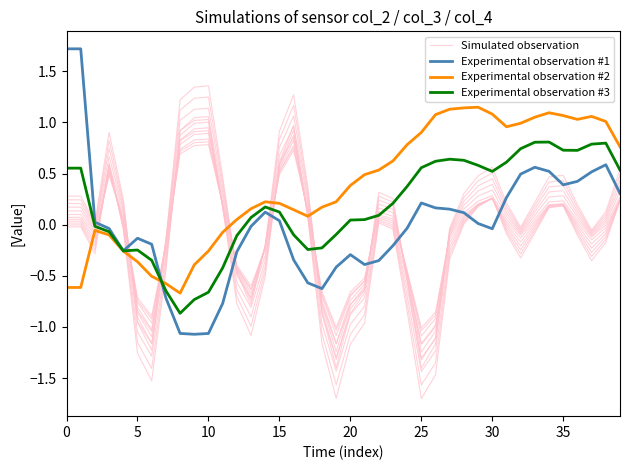

What is the difference between the second highest and second lowest values in the Experimental observation #3 series?

1.5